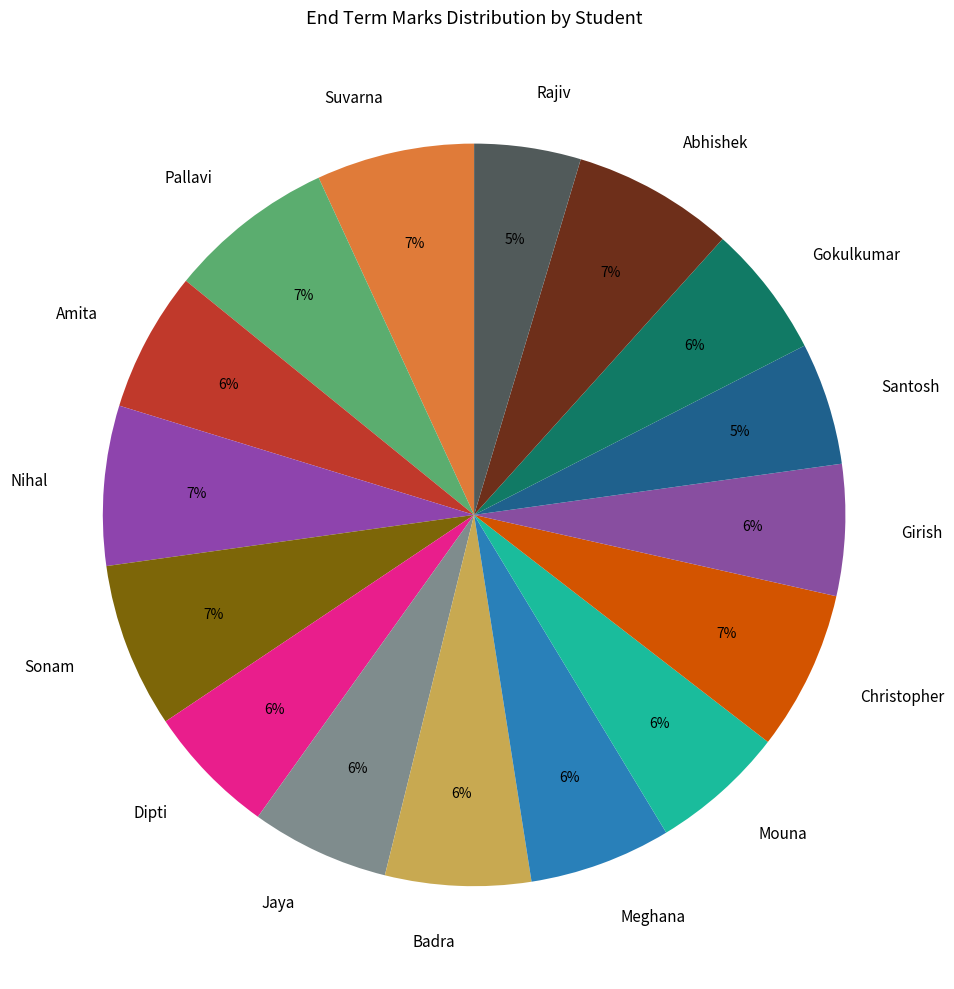

To the nearest percent, what is the average slice percentage?

6%